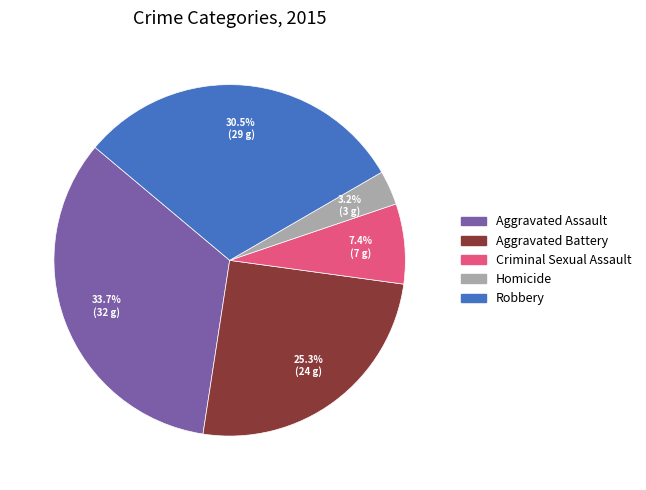

Do Aggravated Assault and Aggravated Battery together represent more than half of the pie?

Yes